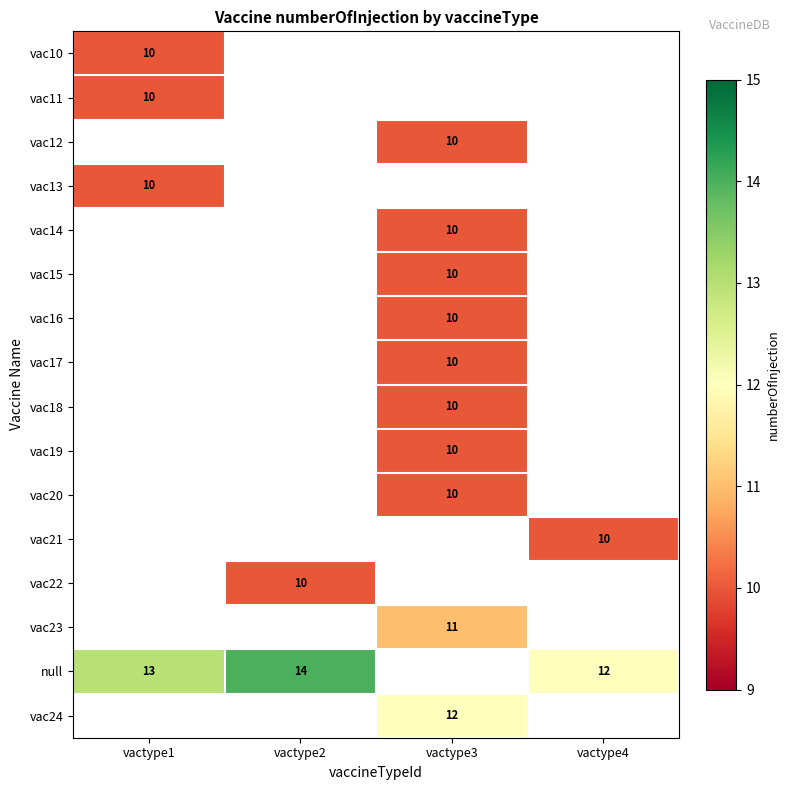

True or false: vac20 has a value of 2 at vactype3.

False